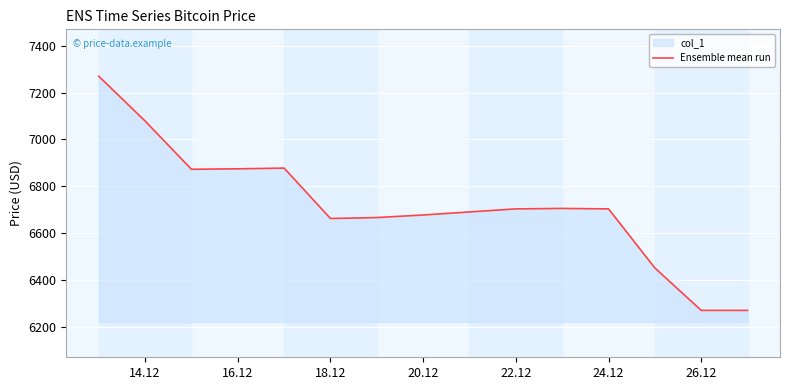

What is the value of the 6th point from the left?

6662.7